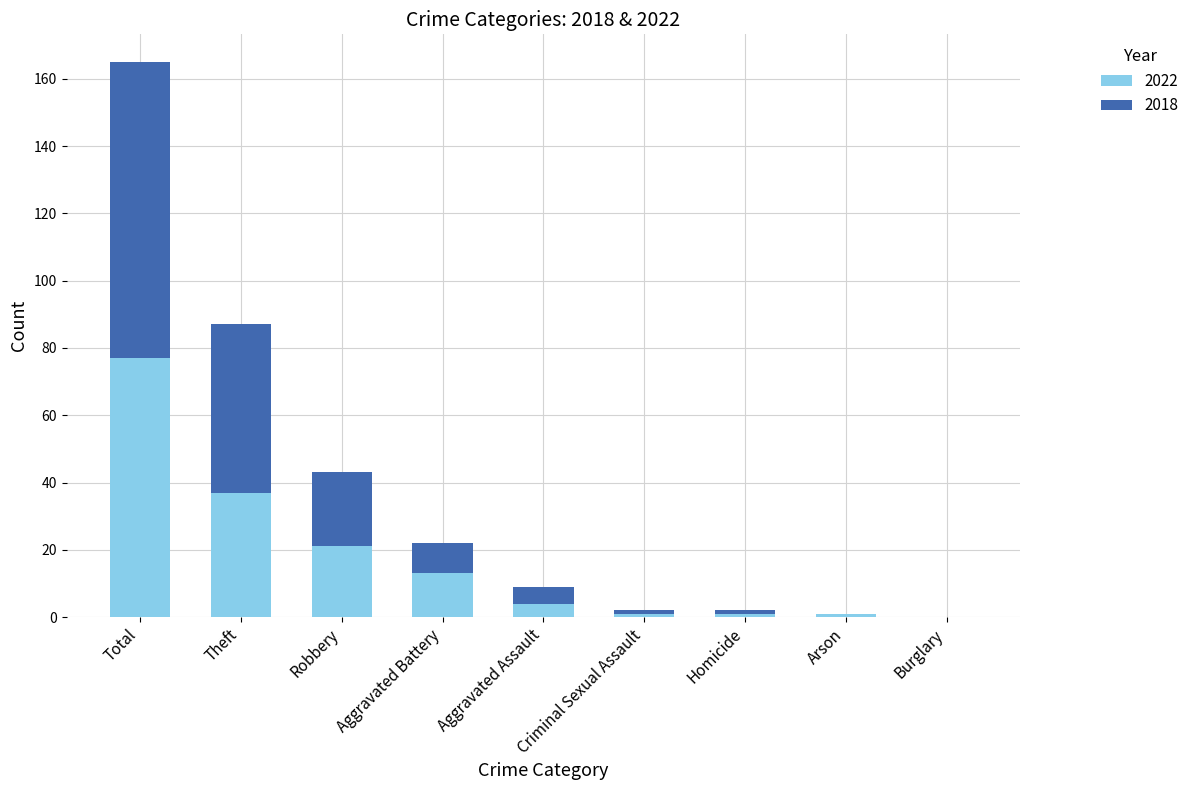

What is the highest value of the 2022 series?

77